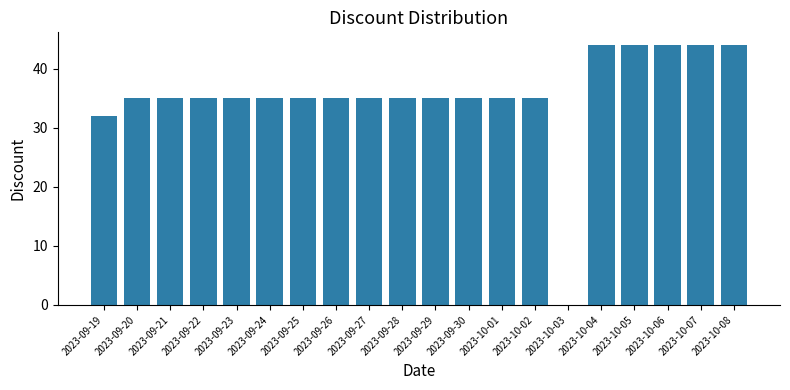

Does the chart contain stacked bars?

No